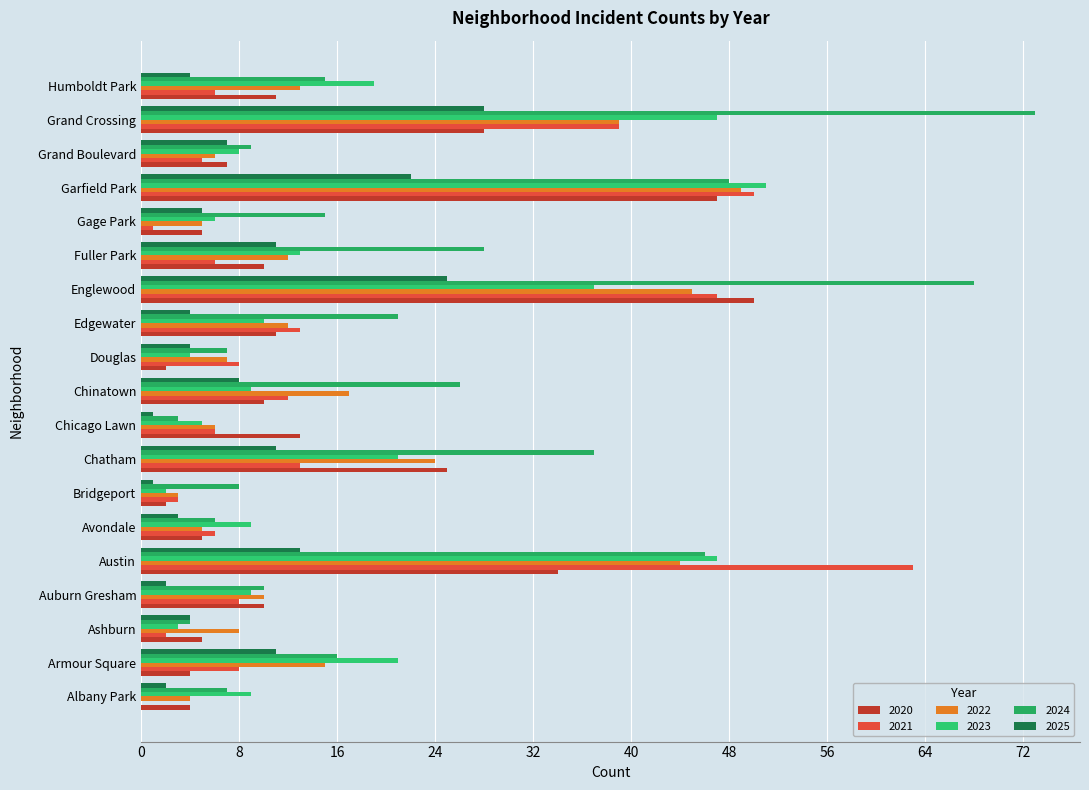

How many distinct data groups are displayed?

6